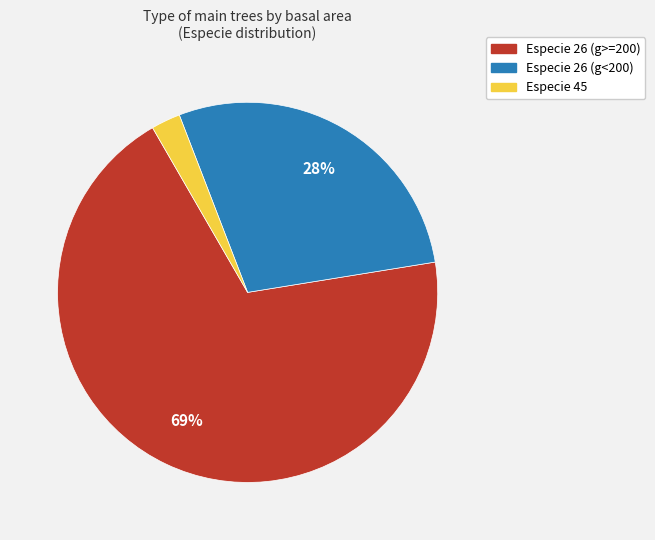

To the nearest percent, what is the average slice percentage?

33%